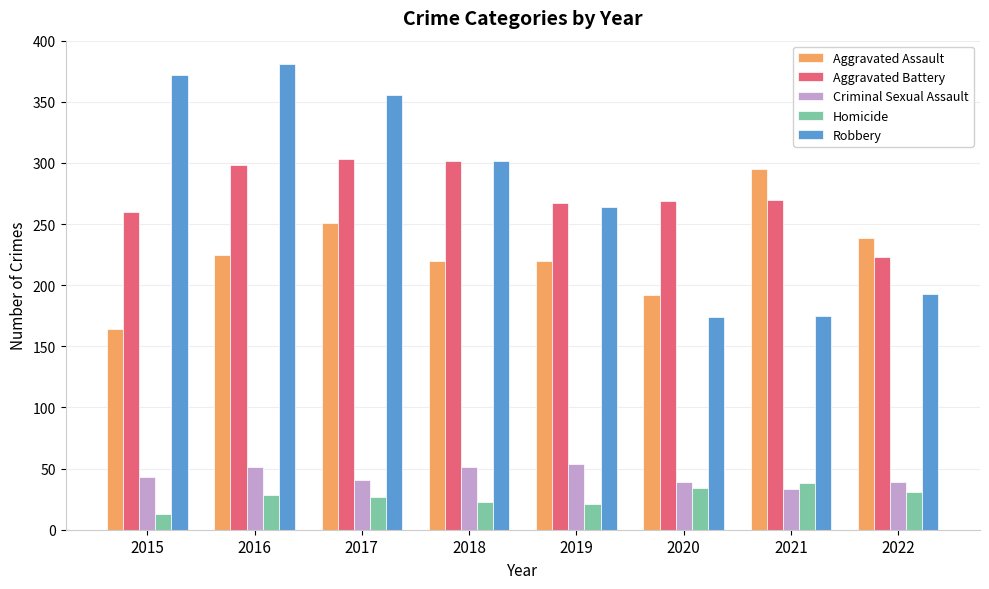

How many bars are there in each group?

5